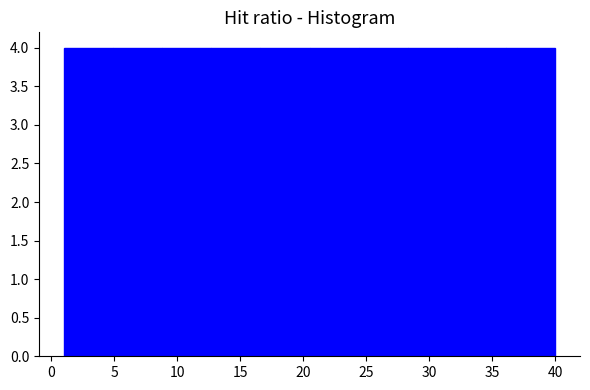

Reading left to right, list every bar in this chart as the range it spans on the x-axis followed by its height. Neither the bar edges nor the heights are printed on the chart, so give them approximately, as read against the axes.

1.0 to 4.9: 4
4.9 to 8.8: 4
8.8 to 12.7: 4
12.7 to 16.6: 4
16.6 to 20.5: 4
20.5 to 24.4: 4
24.4 to 28.3: 4
28.3 to 32.2: 4
32.2 to 36.1: 4
36.1 to 40.0: 4